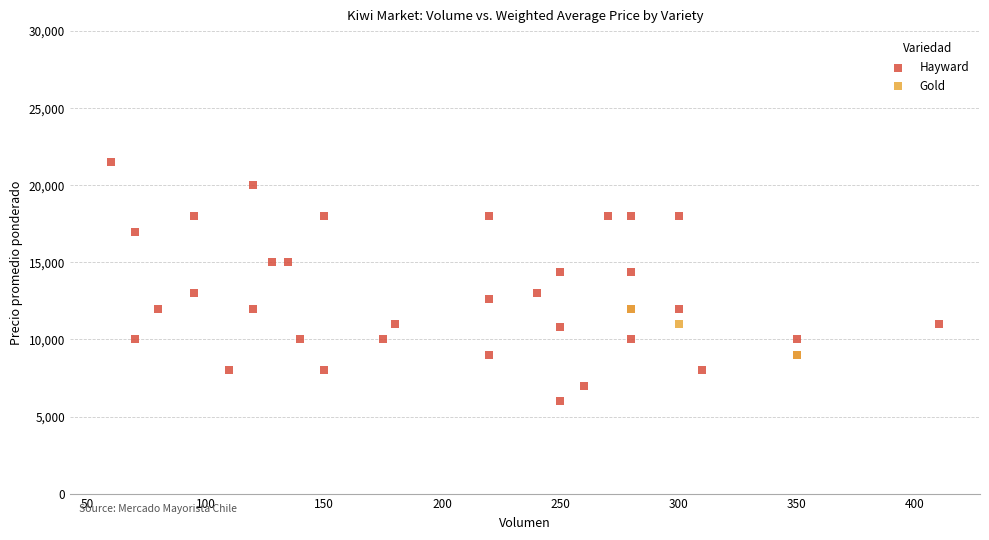

Which series contains the highest Y value?

Hayward